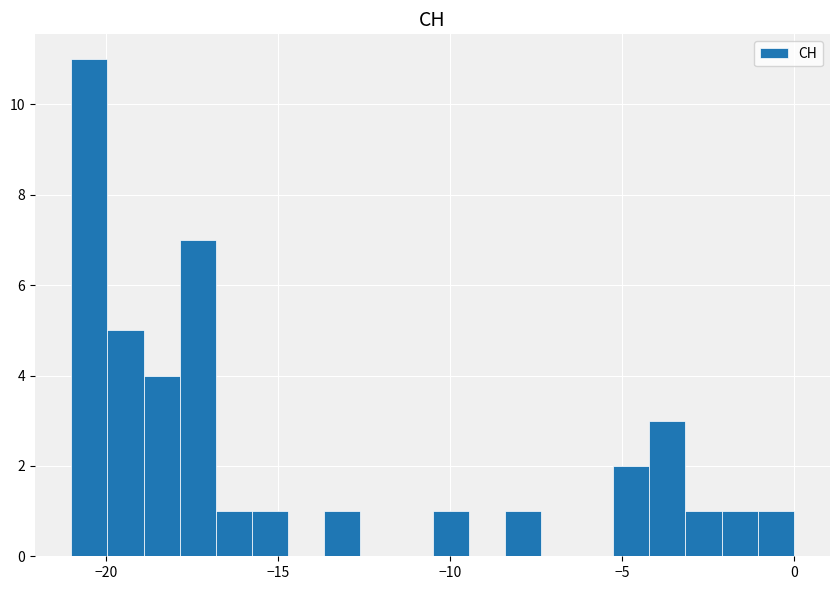

Around what value on the x-axis is the tallest bar? Give the approximate position of its centre, as read against the axis.

-20.5